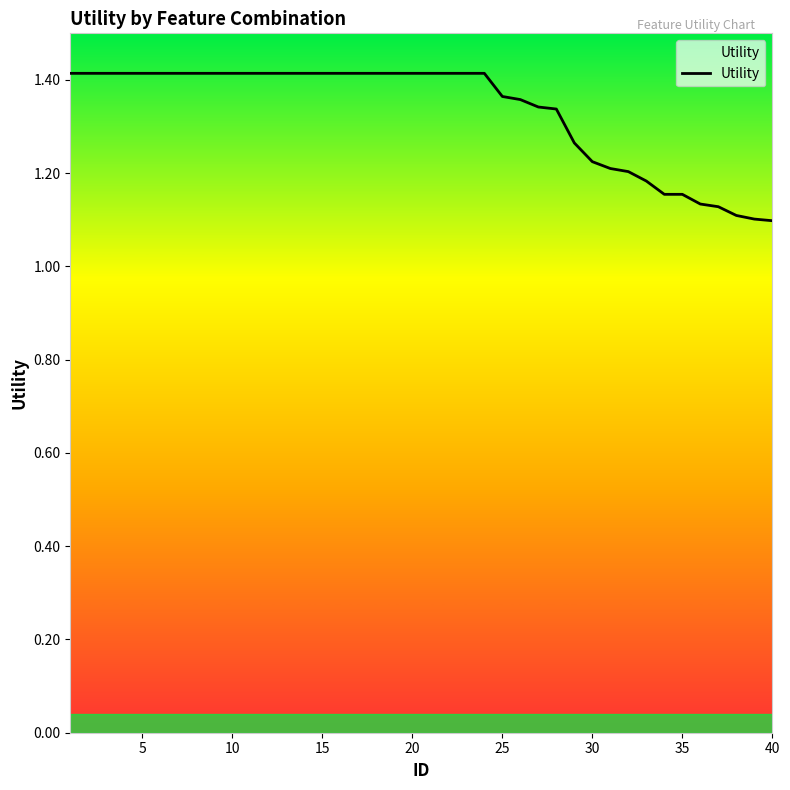

Count the values in the range 1 to 2.

40